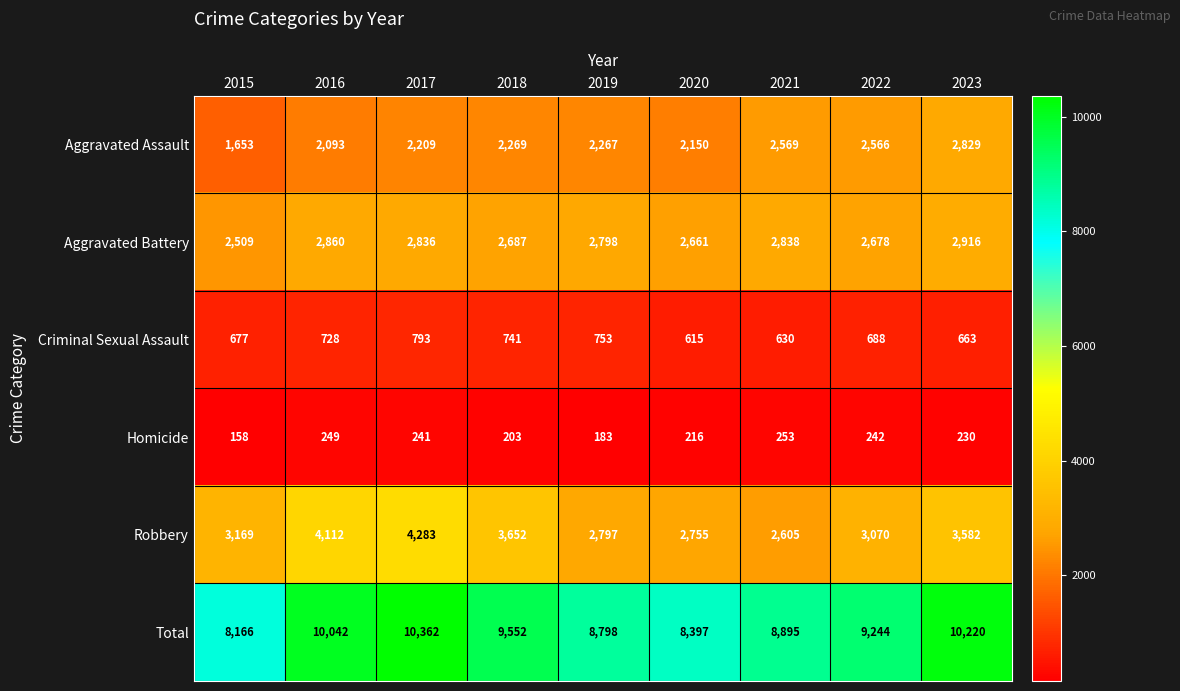

At which category is the sum across all series the highest?

2017